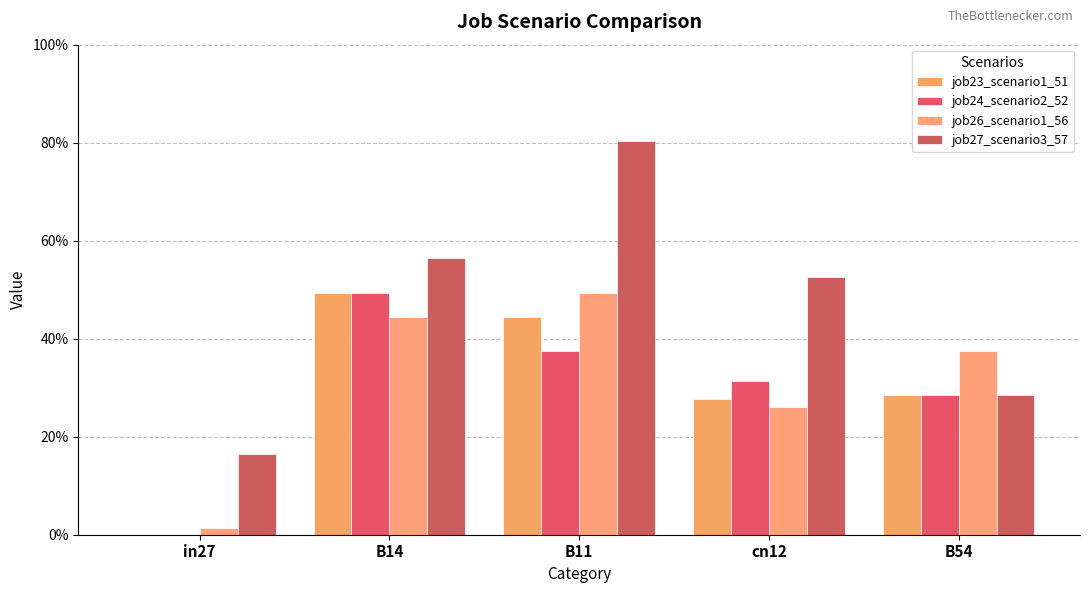

Which has a higher value, in27 or cn12?

cn12